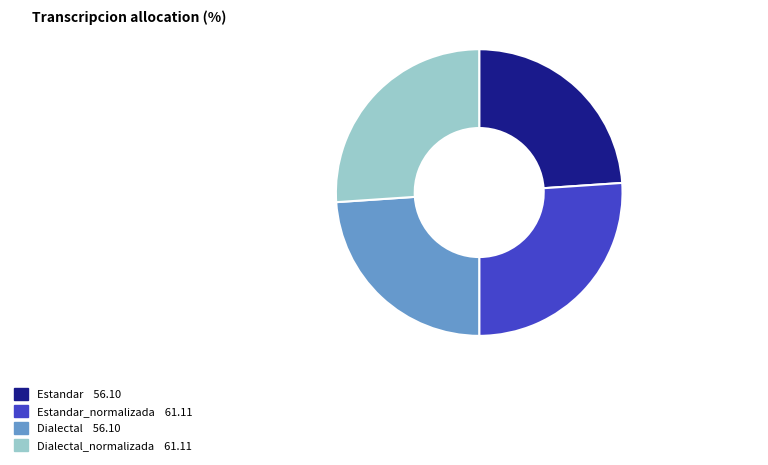

Count the number of slices in the pie.

4